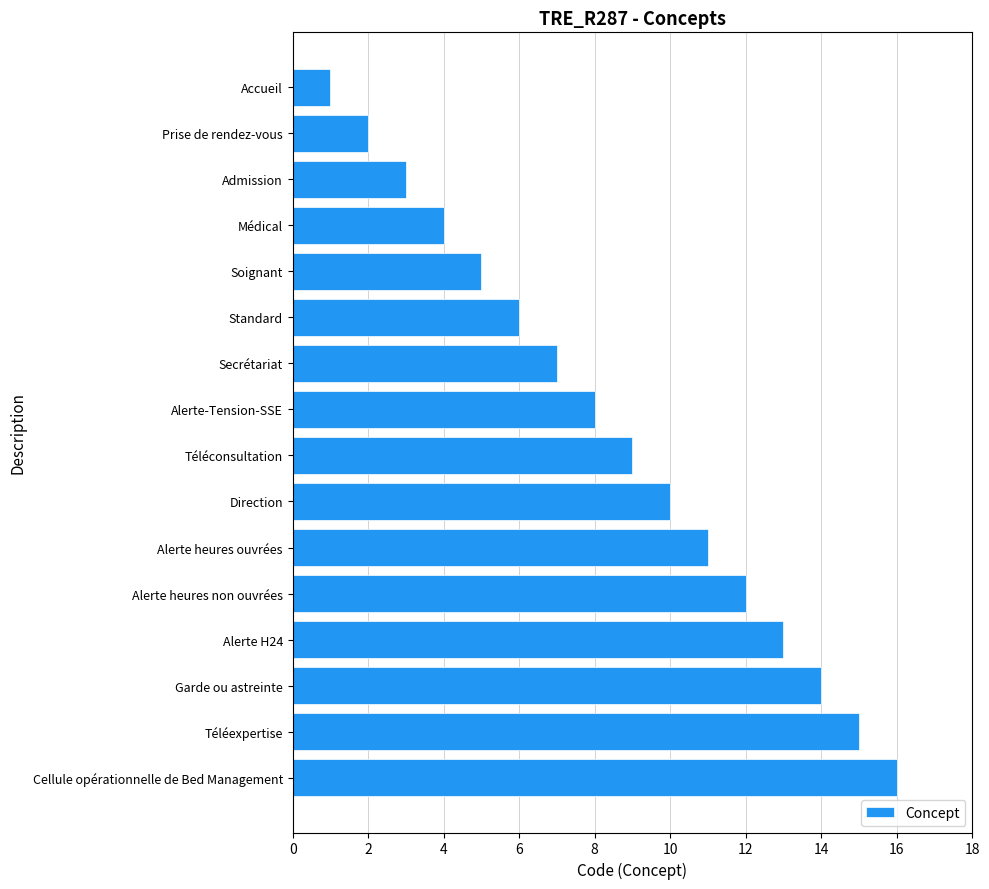

Between Alerte heures non ouvrées and Prise de rendez-vous, which is larger?

Alerte heures non ouvrées